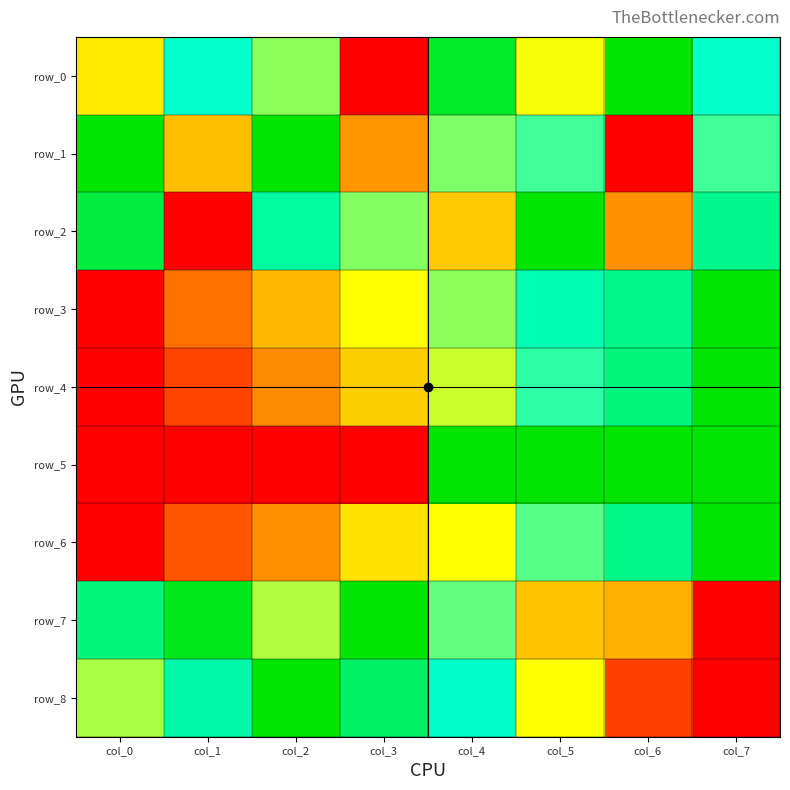

What is the sum of all row_8 values?

4.6